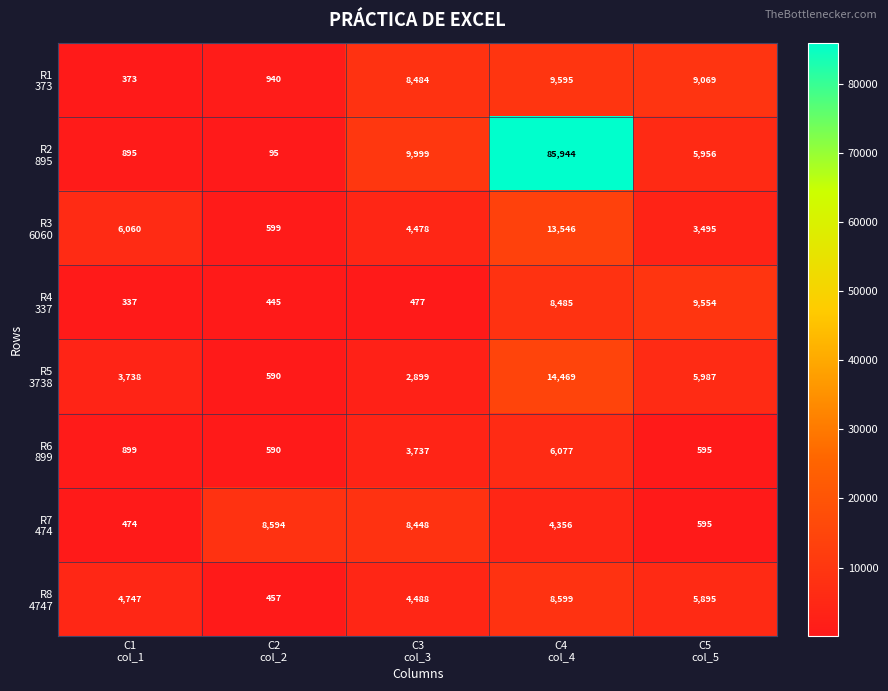

What is the minimum value shown in the chart?

95